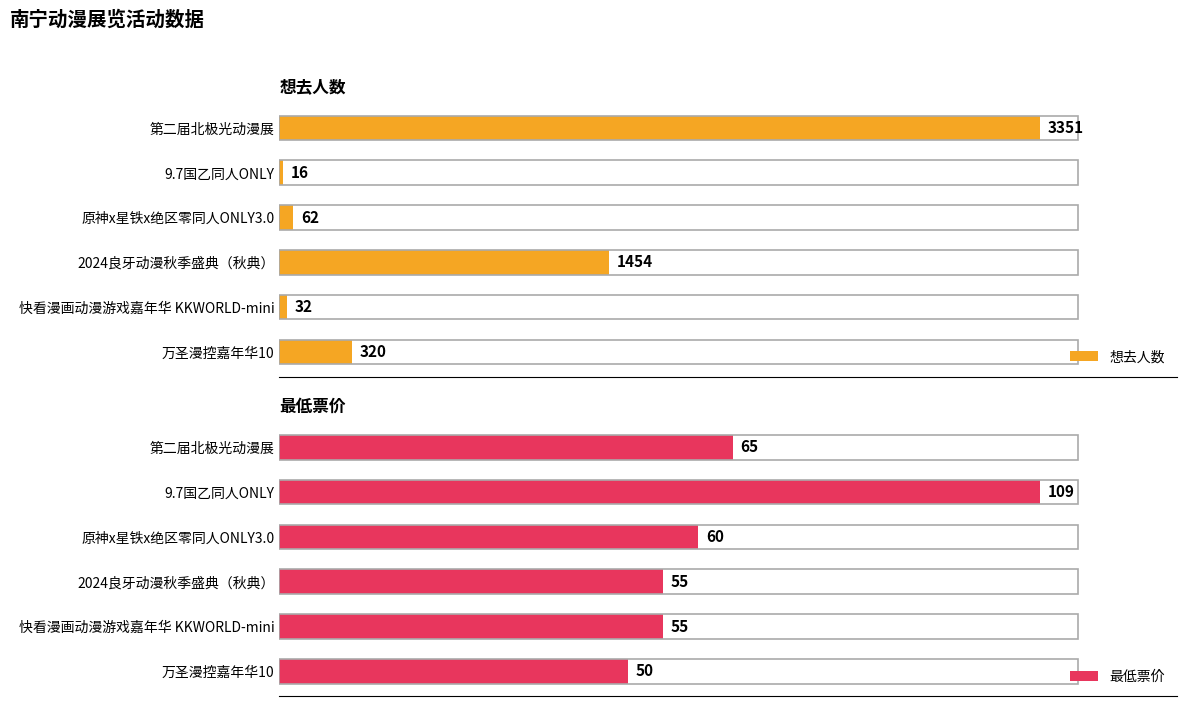

Does the chart contain any negative values?

No